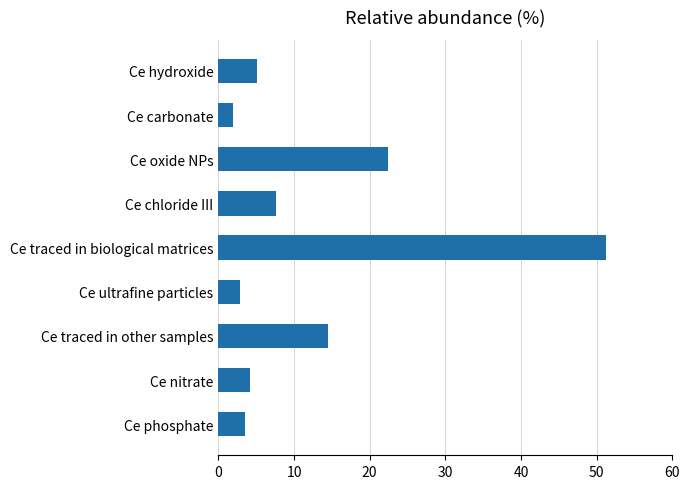

What is the sum of all values?

113.3